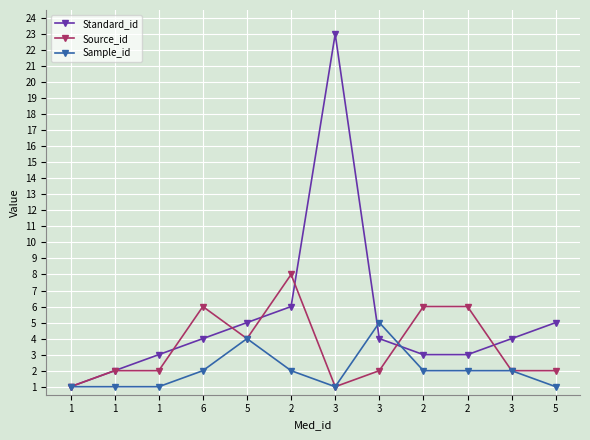

How many lines are shown in the chart?

3